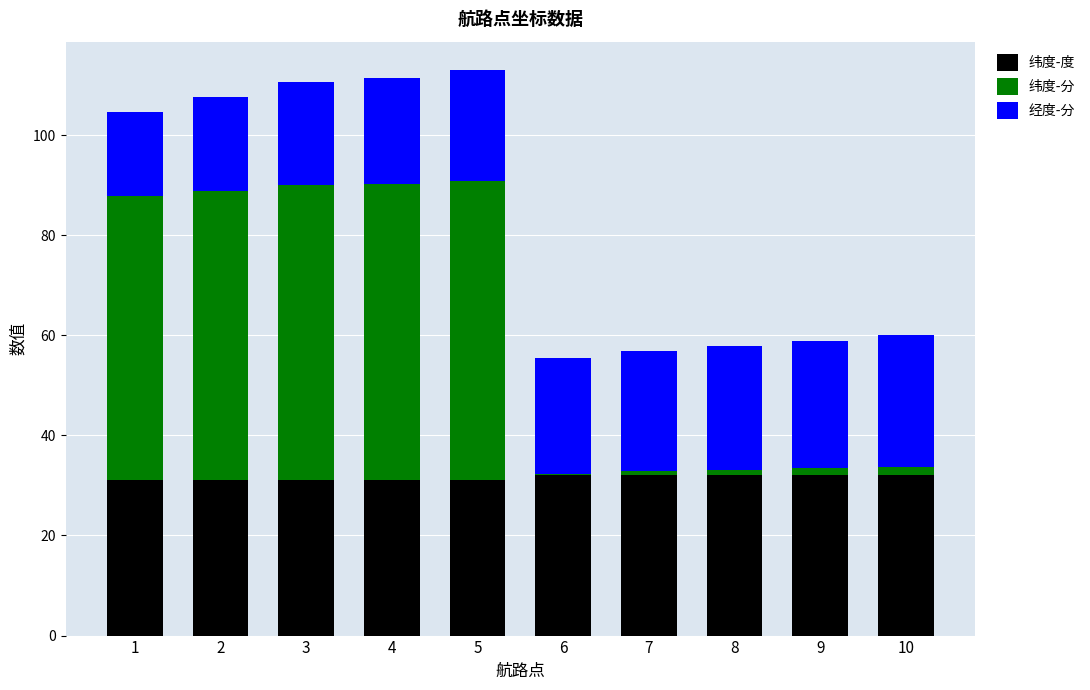

What is the maximum value for 纬度-度?

32.0